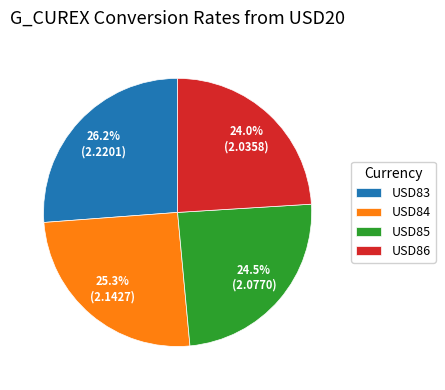

Approximately how many times larger is the value at USD85 compared to USD83?

0.9